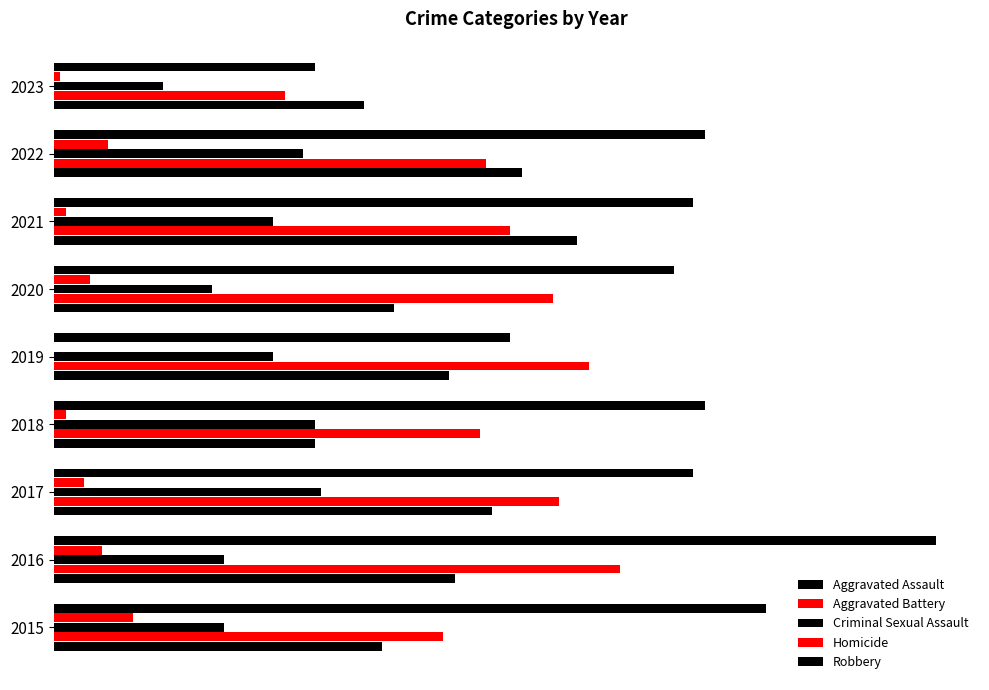

What are all the series names shown in the legend?

Aggravated Assault, Aggravated Battery, Criminal Sexual Assault, Homicide, Robbery